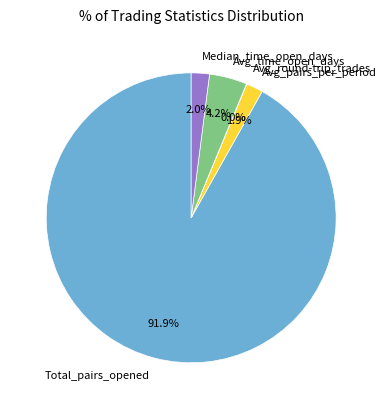

To the nearest percent, what percentage of the pie is Avg_time_open_days?

4%